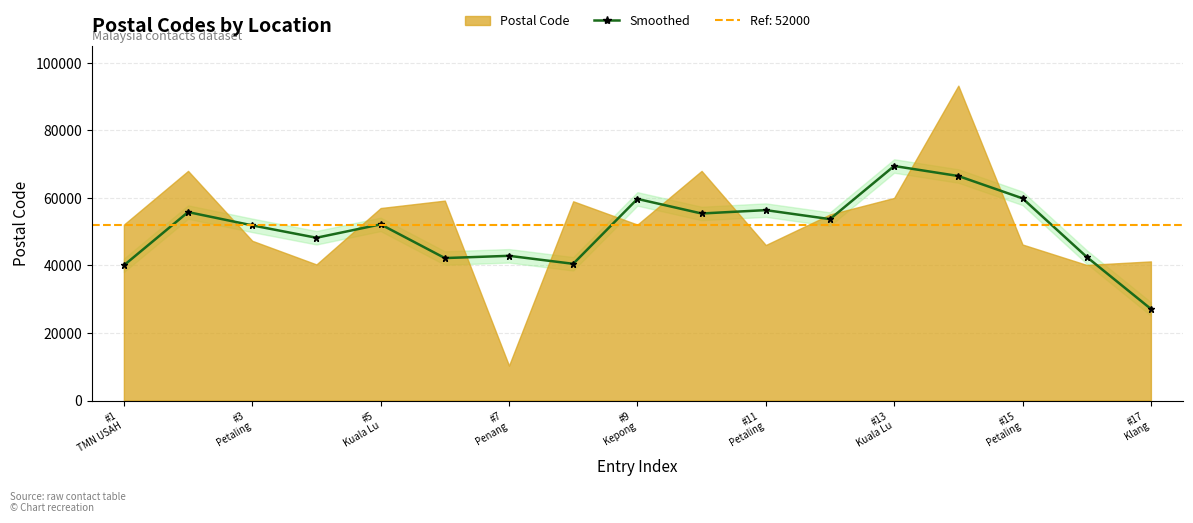

What is the maximum value for Smoothed?

69450.0